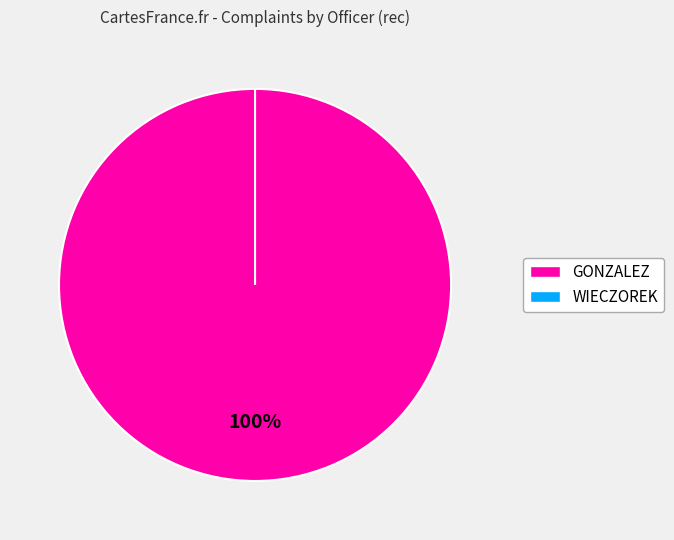

The WIECZOREK slice represents 1% of the pie. True or false?

False